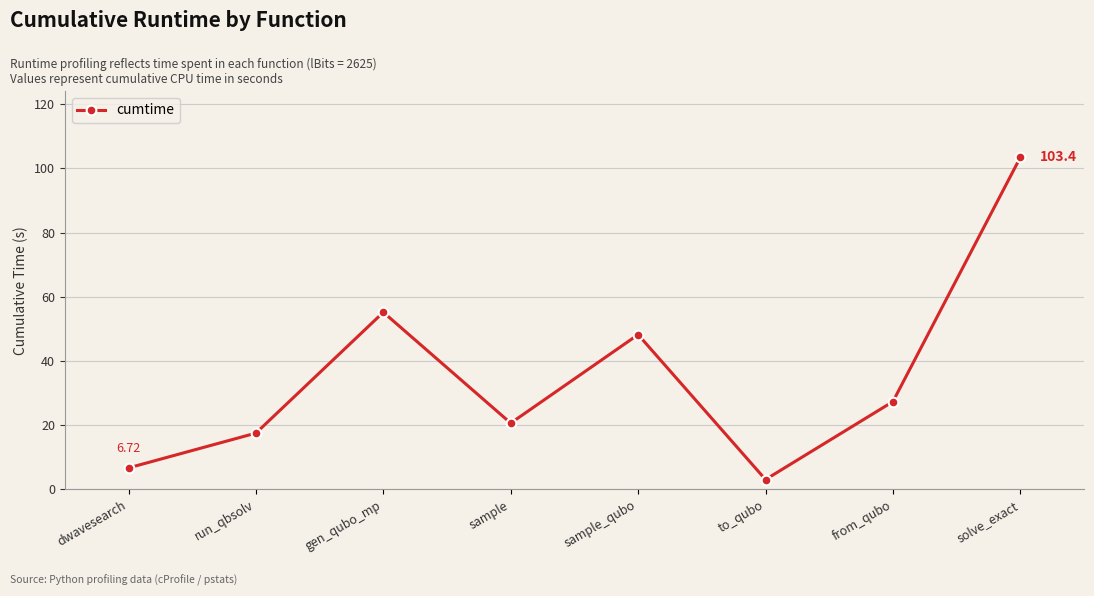

What position from the left is run_qbsolv?

2